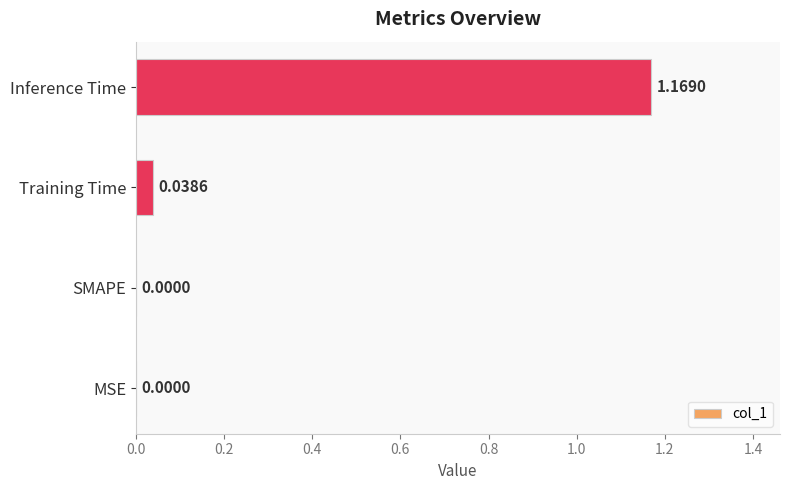

What is the change in value from MSE to Inference Time?

+1.2